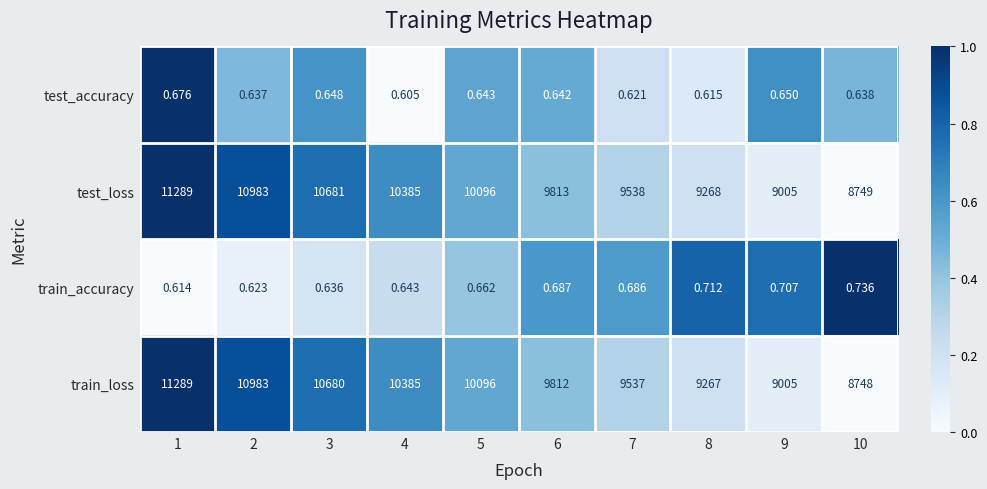

Which series has the largest total across all categories?

test_loss